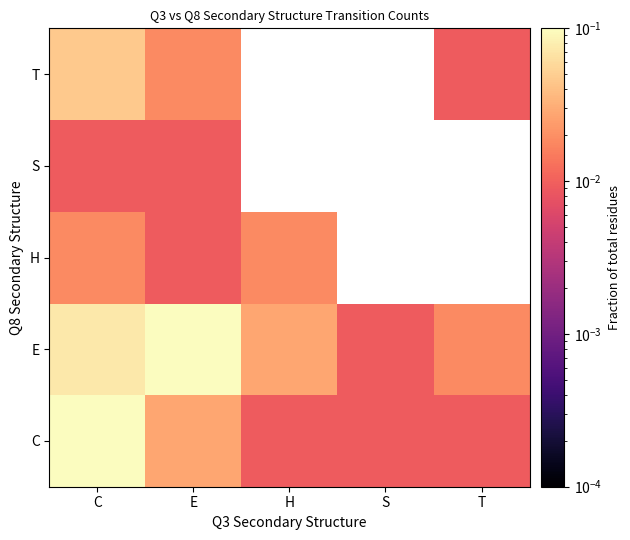

How many values in S are above zero?

2